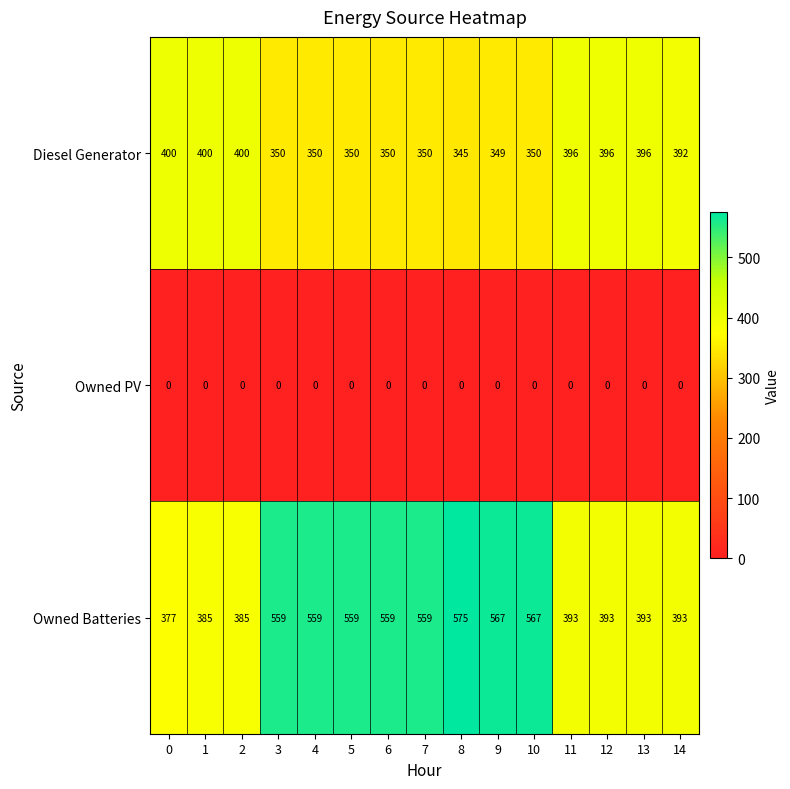

Between 8 and 12, which series saw the biggest shift?

Owned Batteries